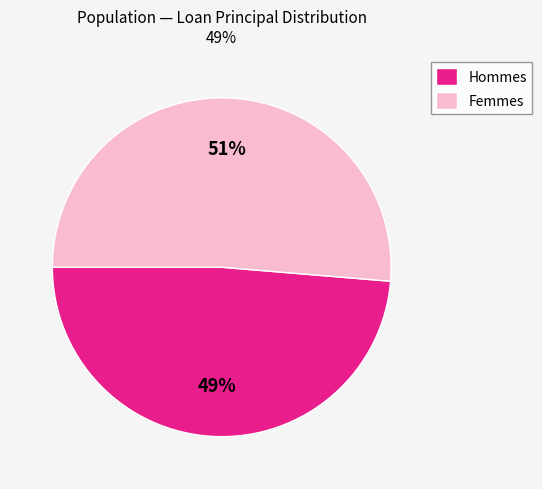

Which category has the biggest portion of the pie?

Femmes